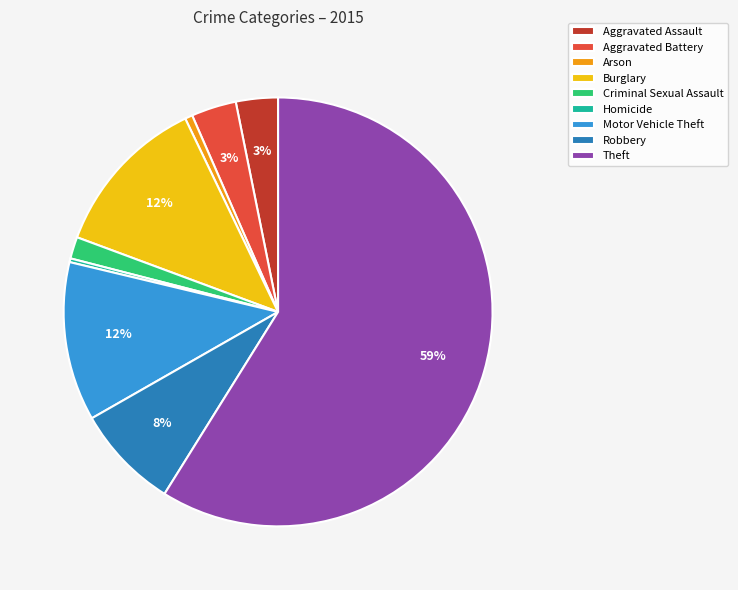

To the nearest percent, what portion does Theft represent?

59%